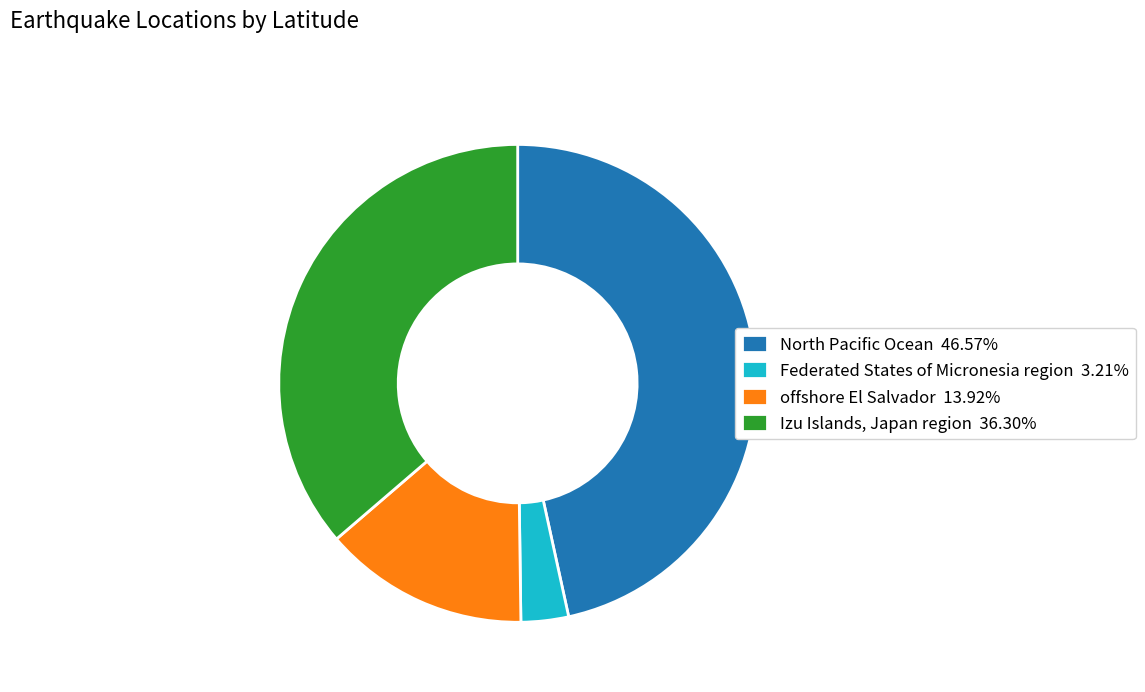

Is the sum of offshore El Salvador 13.92% and Federated States of Micronesia region 3.21% greater than half?

No